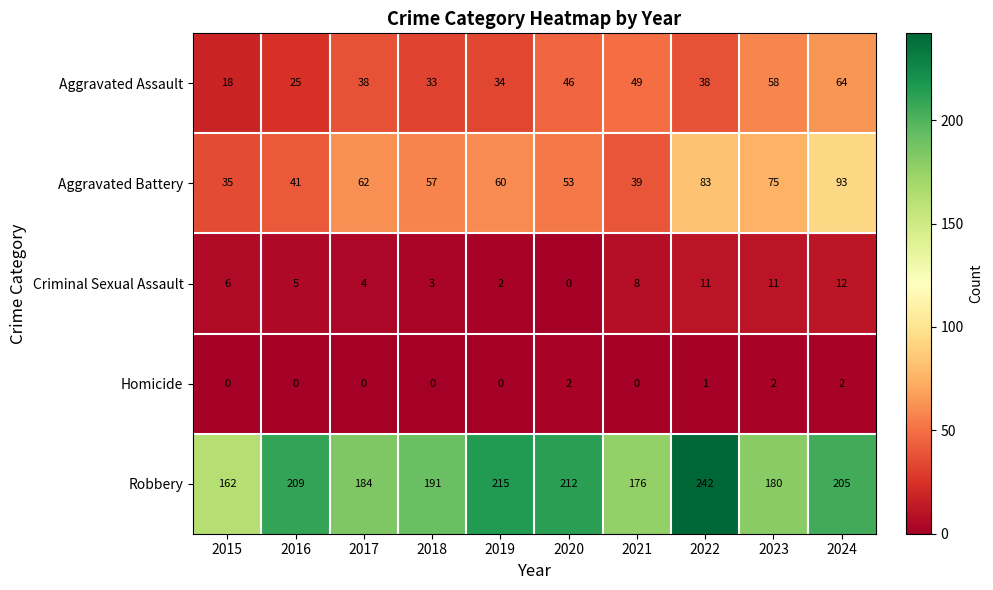

True or false: Aggravated Battery has a value of 57 at 2018.

True